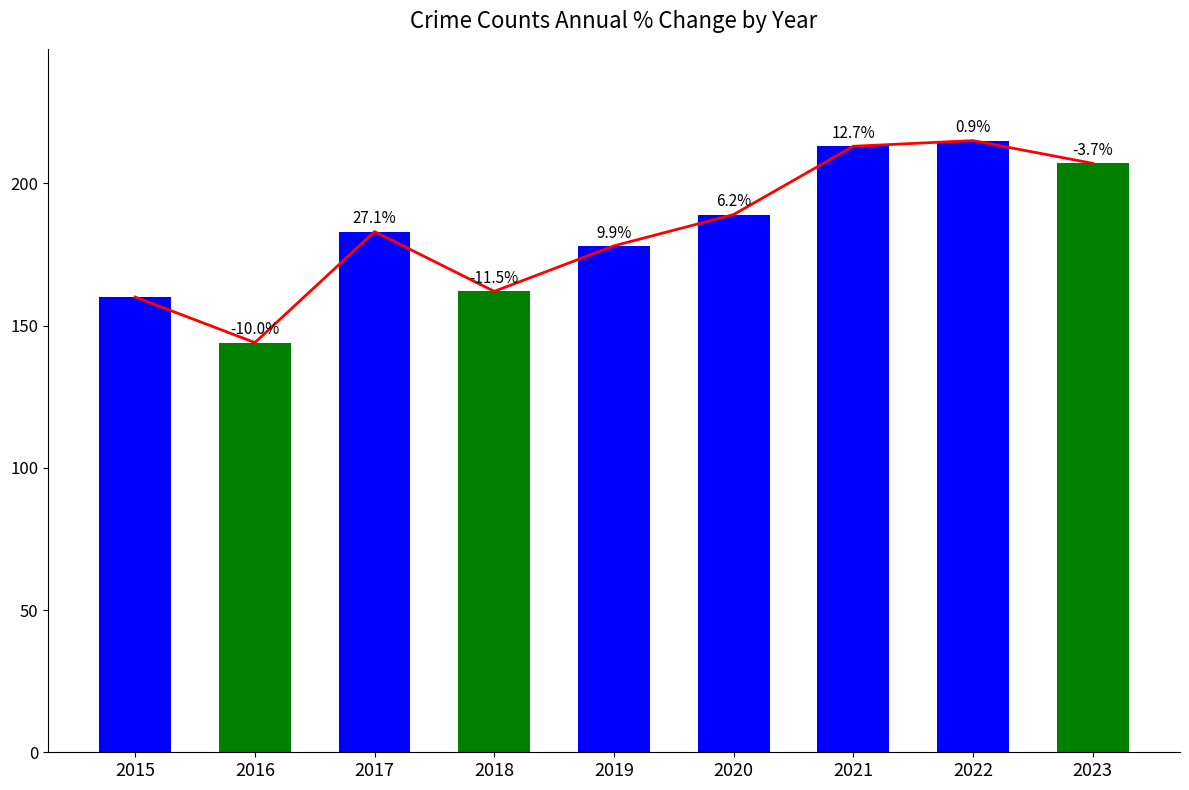

What is the maximum value shown in the chart?

215